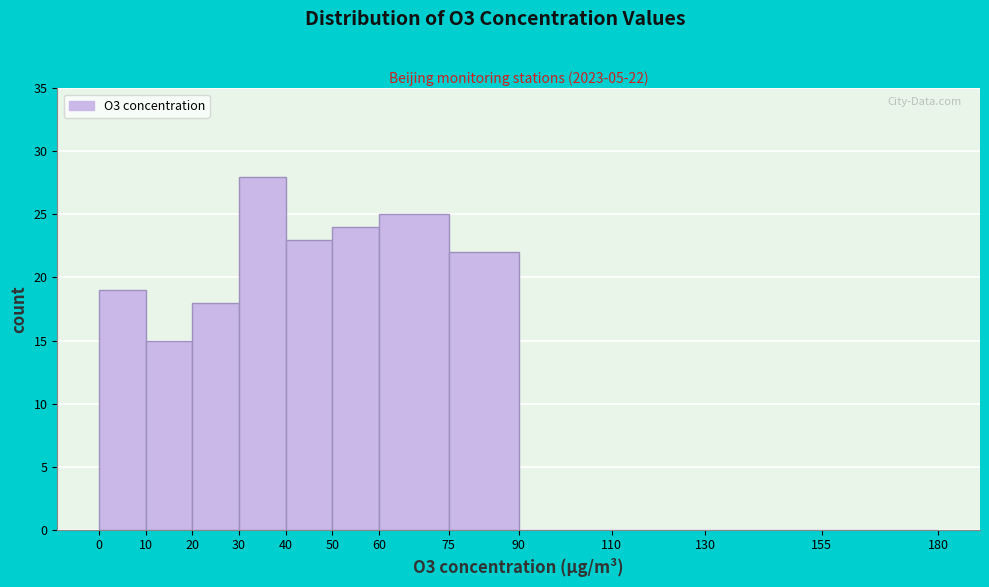

Over which range of the x-axis is the bar tallest?

30 to 40